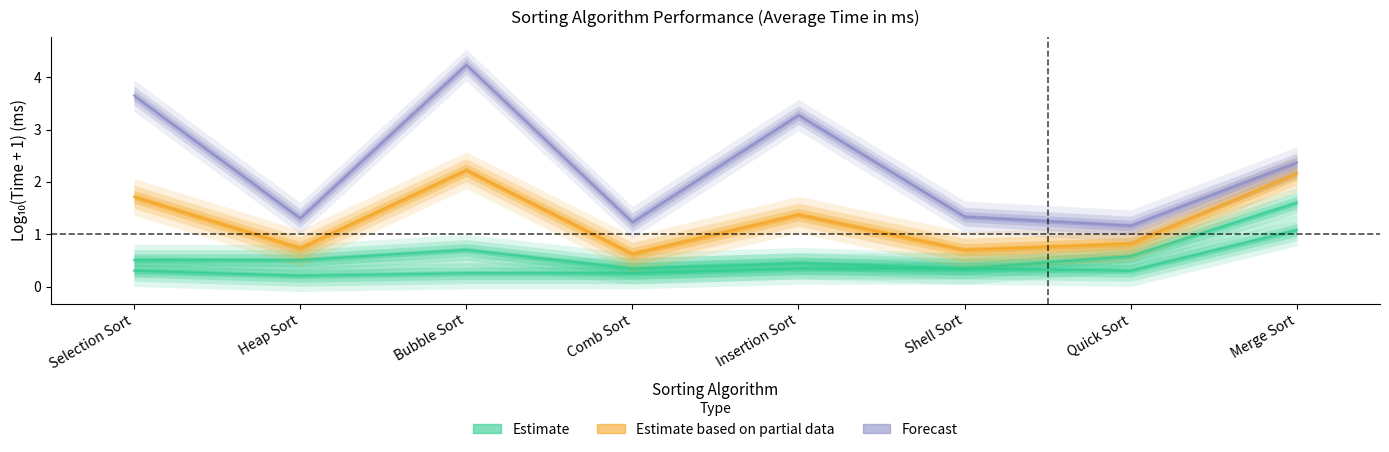

The Estimate based on partial data series shows 0.7 at Heap Sort. True or false?

True